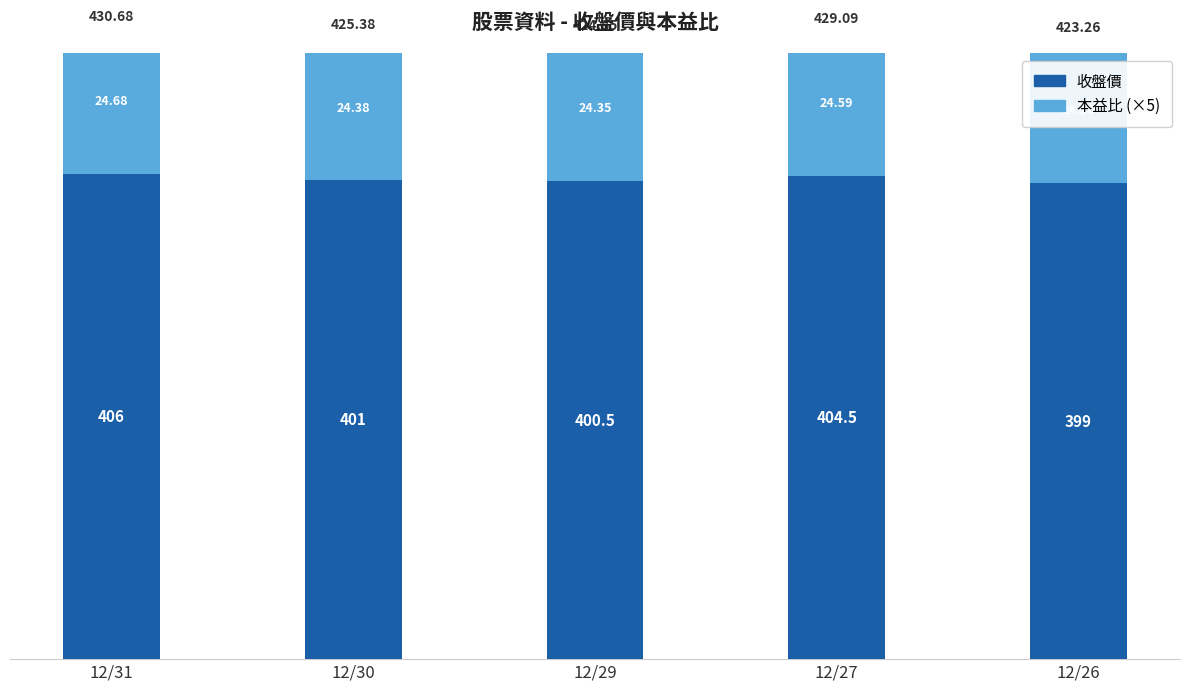

What are all the series names shown in the legend?

收盤價, 本益比 (×5)